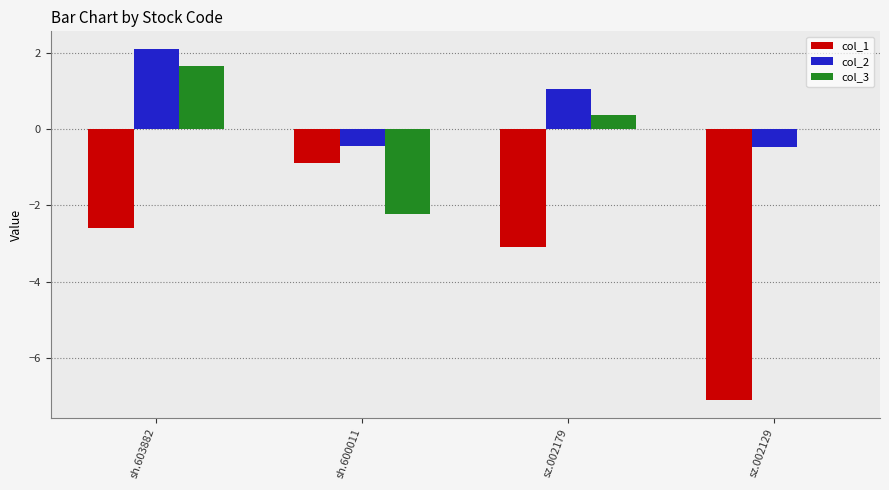

Which category has the highest value in the col_1 series?

sh.600011